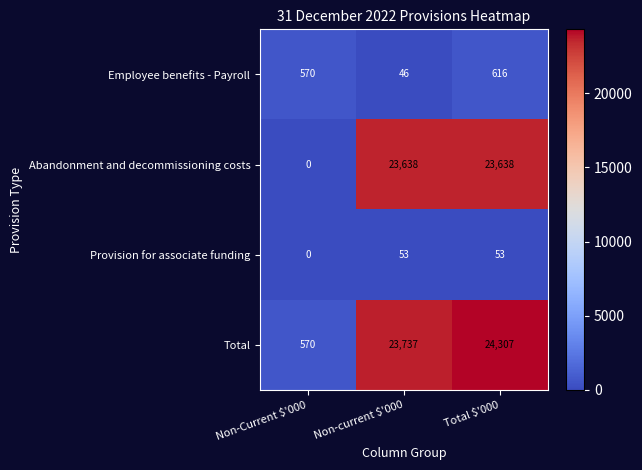

What is the average value of the Total series?

16205